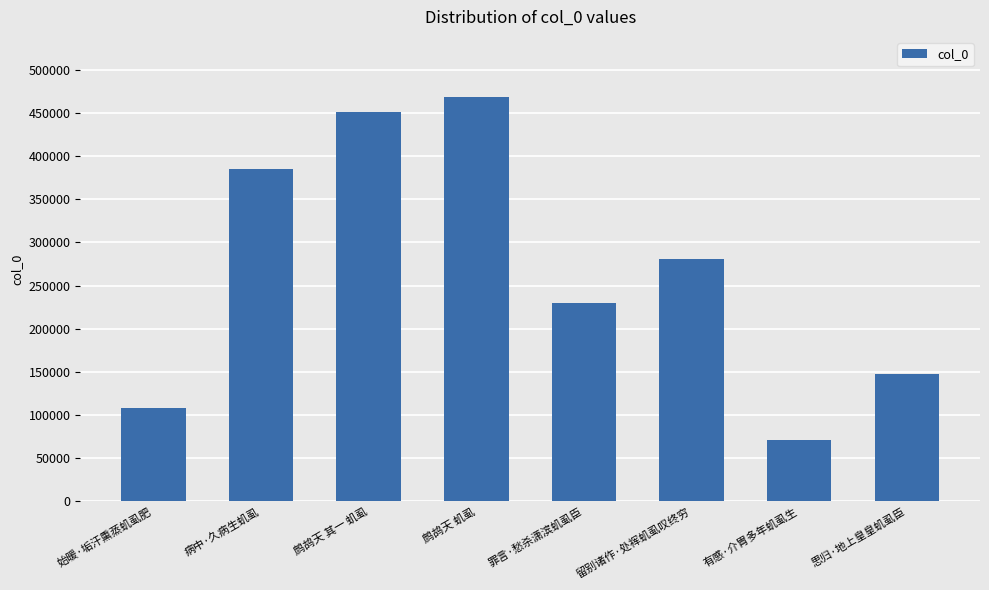

The value at 思归·地上皇皇虮虱臣 is 147189. True or false?

True